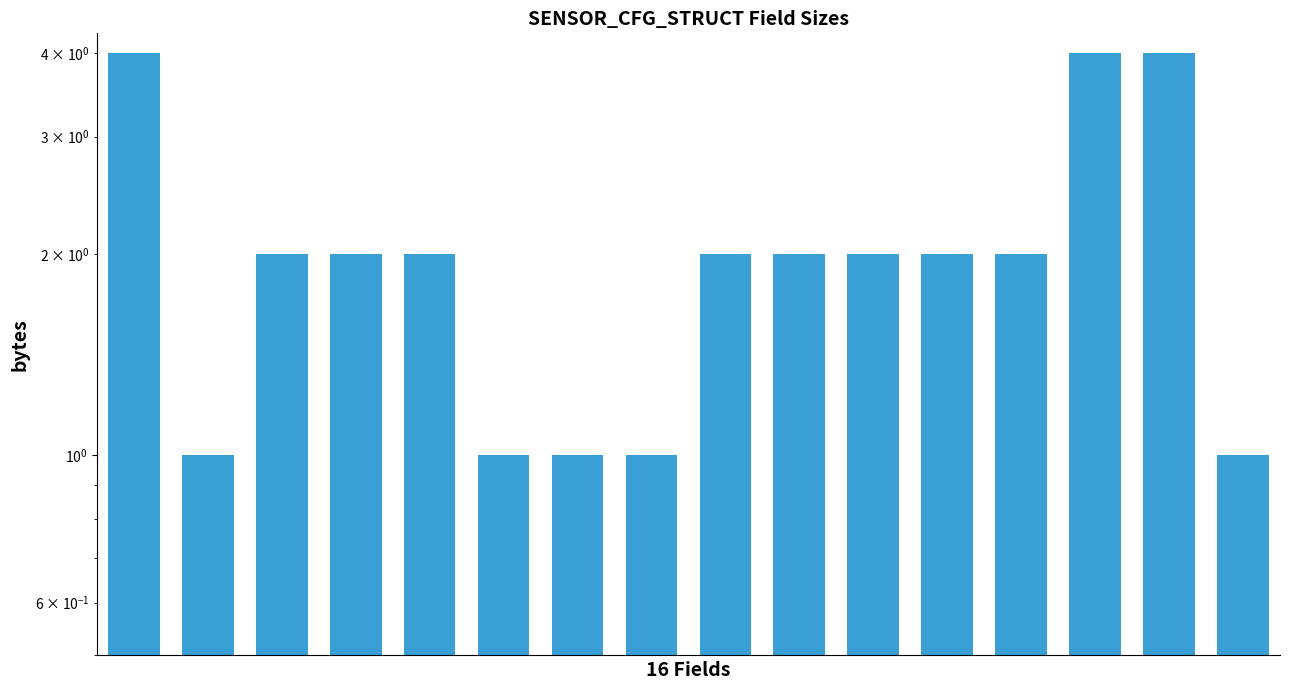

Is it true that the value at 14 is 6?

False